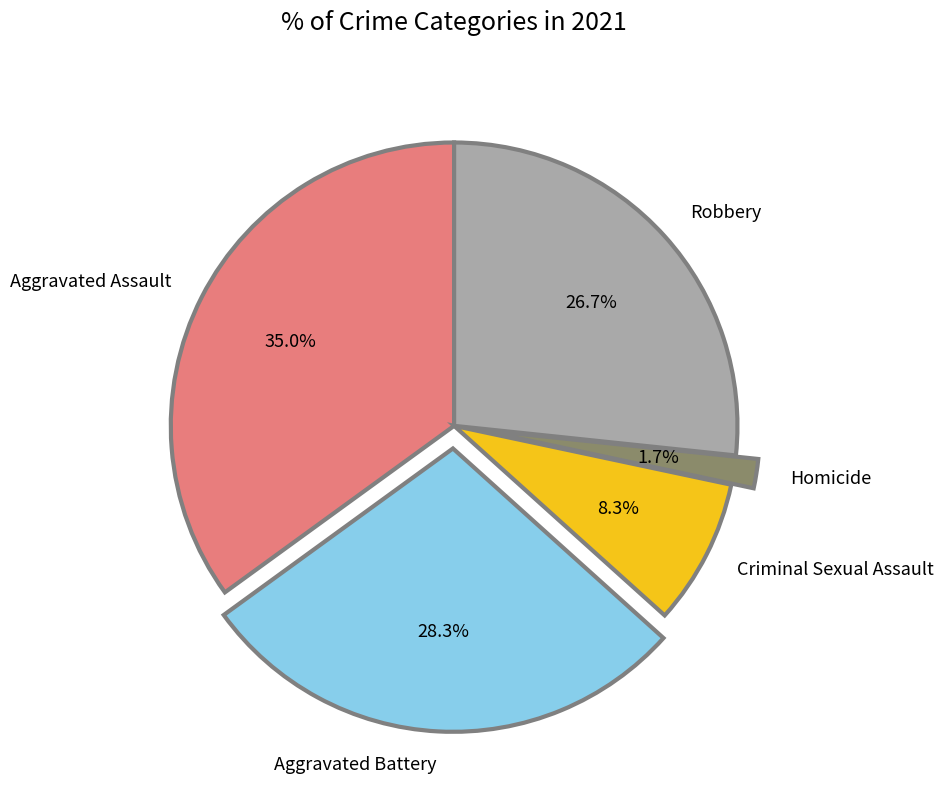

To the nearest percent, what is the difference between the Robbery and Aggravated Assault slice percentages?

8%